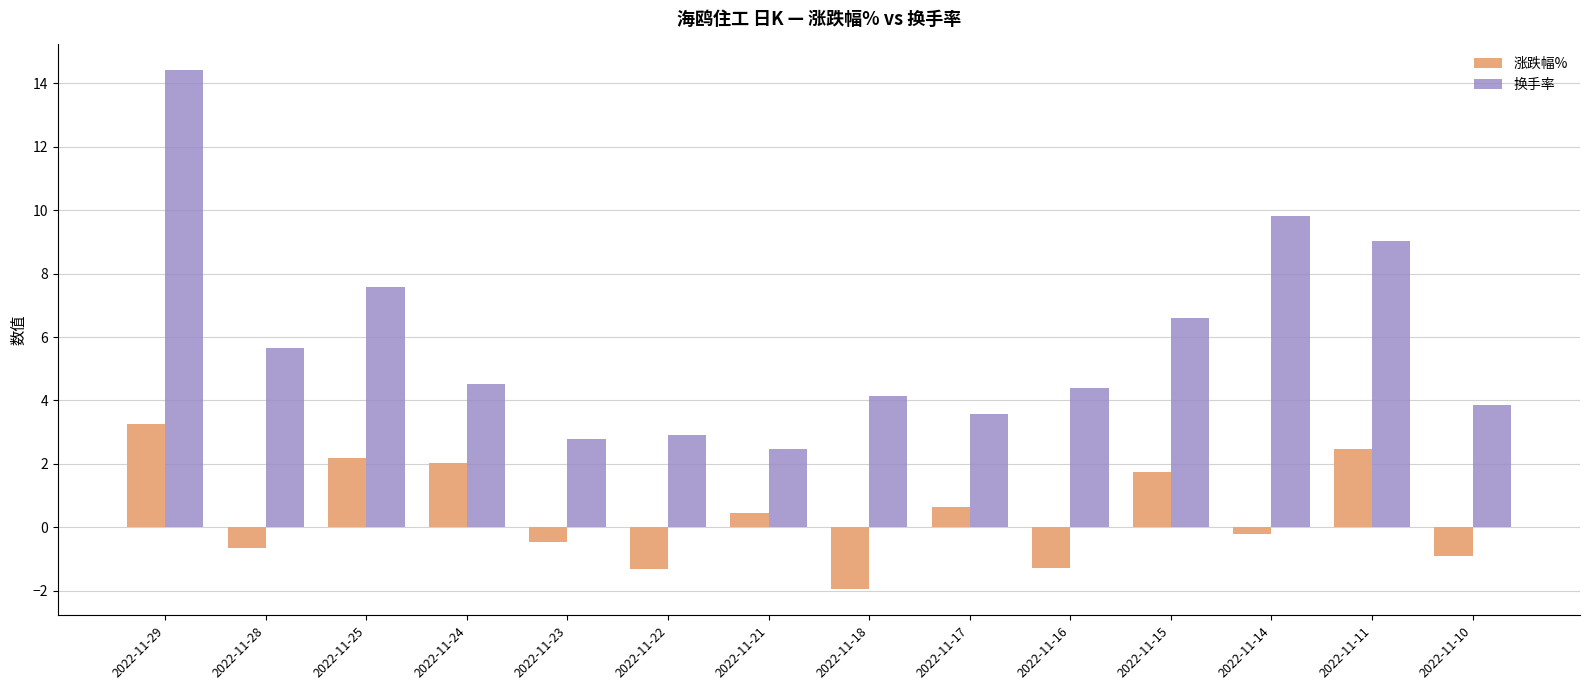

What is the sum of all 涨跌幅% values?

6.0